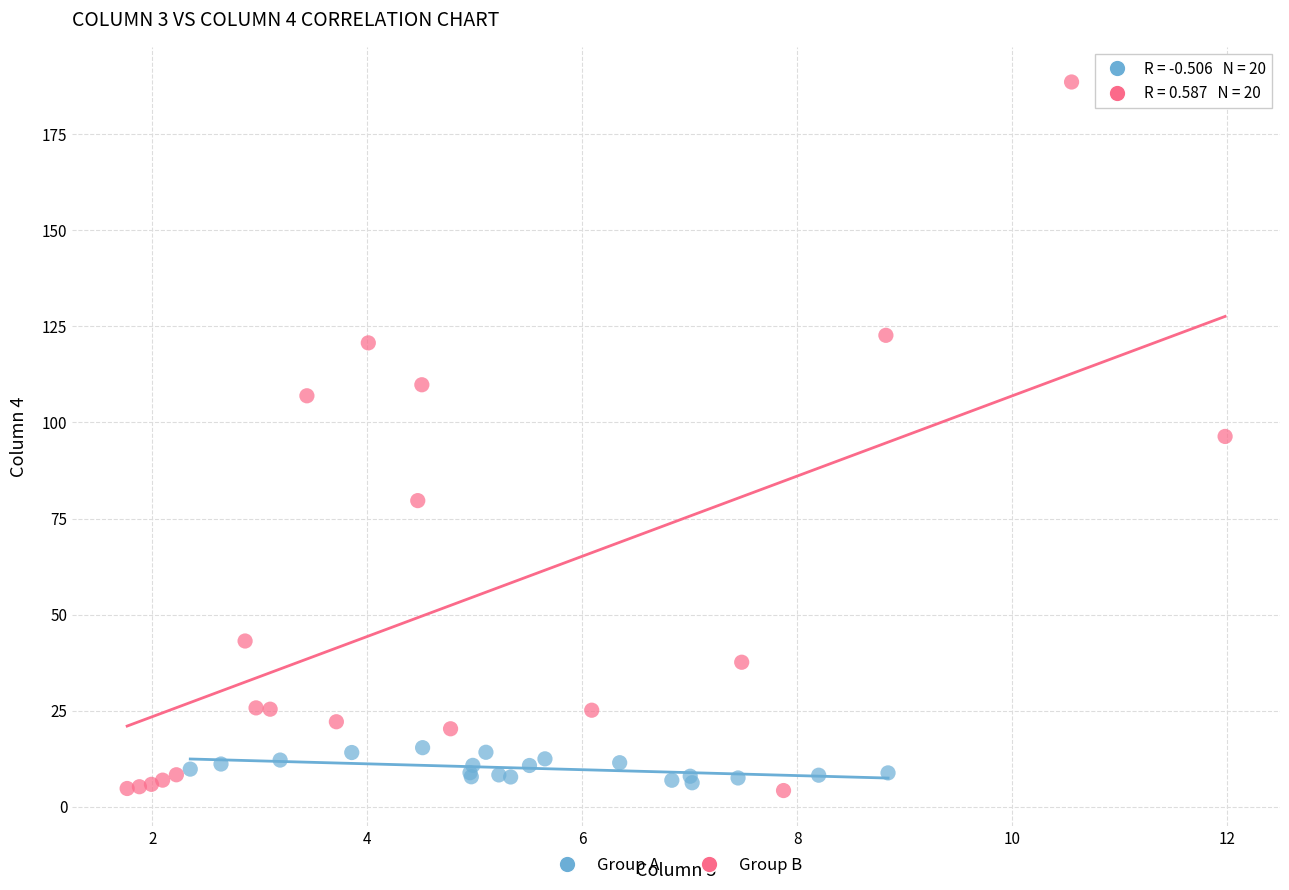

Which series contains the lowest Y value?

Group B